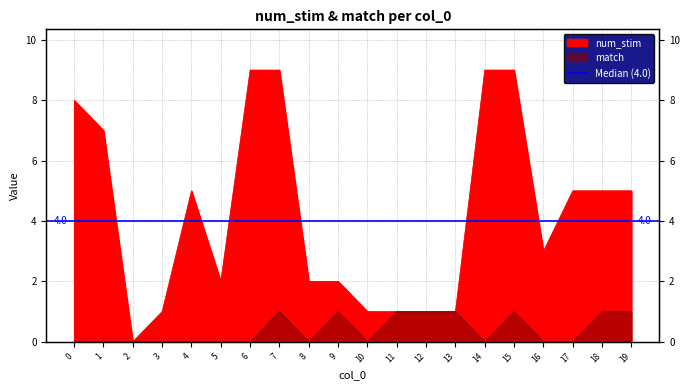

What is the difference between the maximum and second lowest values in the match series?

1